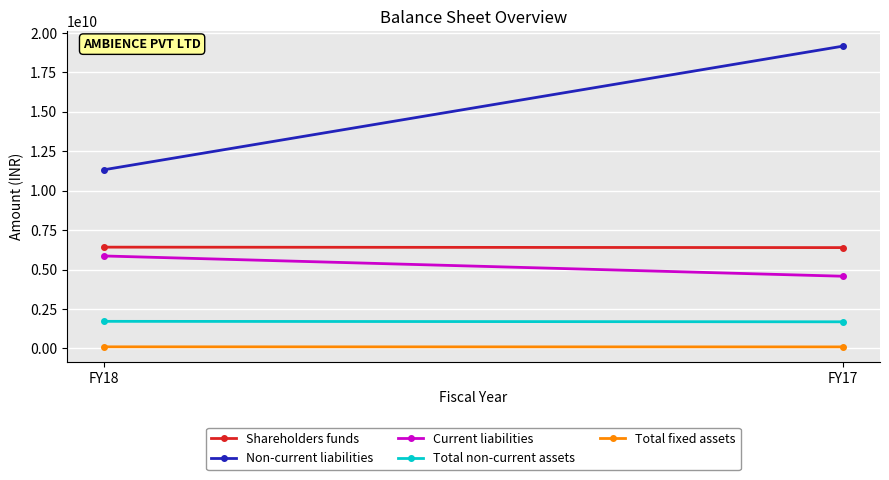

Reading right to left, transcribe all the data shown in this chart.

Shareholders funds: 6389120640	6417915770
Non-current liabilities: 19159187611	11322618655
Current liabilities: 4574587471	5859603712
Total non-current assets: 1686761290	1715771722
Total fixed assets: 95700038	100147637